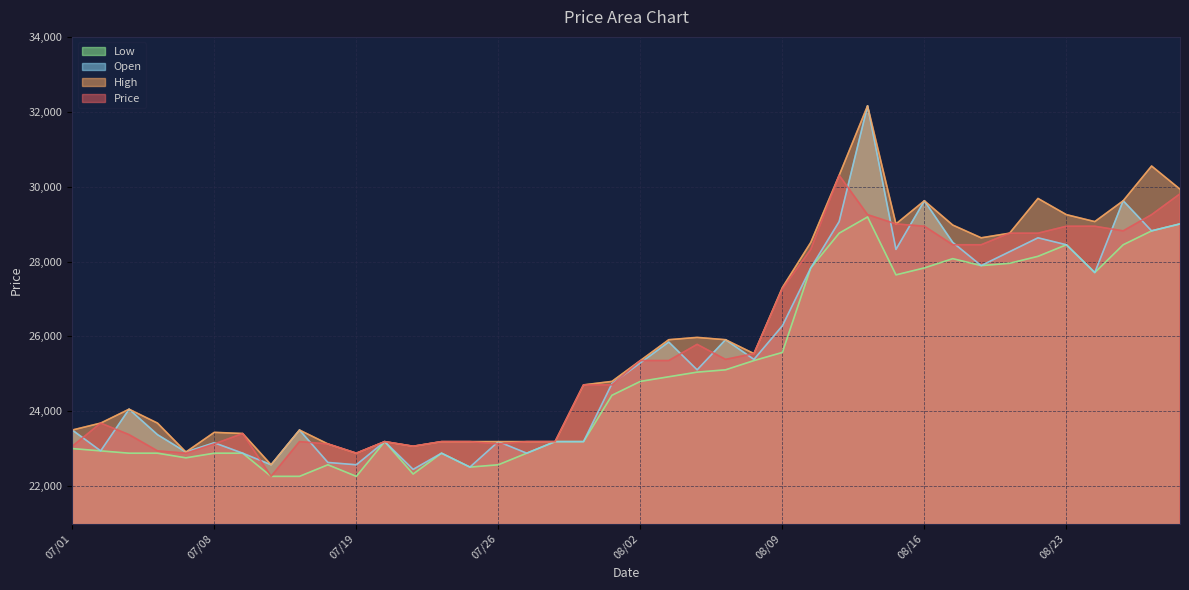

Reading left to right, list all the values displayed in this chart.

Price: 07/01=23068.4	07/02=23686.8	07/05=23377.6	07/06=22944.7	07/07=22882.9	07/08=23130.2	07/09=23408.5	07/12=22264.4	07/13=23192.1	07/15=23130.2	07/19=22882.9	07/20=23192.1	07/21=23068.4	07/22=23192.1	07/23=23192.1	07/26=23130.2	07/27=23192.1	07/28=23192.1	07/29=24707.3	07/30=24707.3	08/02=25356.7	08/03=25356.7	08/04=25789.6	08/05=25387.6	08/06=25542.2	08/09=27273.9	08/10=28325.3	08/11=30304.3	08/12=29253.0	08/13=29005.6	08/16=28943.7	08/17=28449.0	08/18=28449.0	08/19=28758.2	08/20=28758.2	08/23=28943.7	08/24=28943.7	08/25=28820.0	08/26=29253.0	08/27=29809.6
High: 07/01=23501.3	07/02=23686.8	07/05=24057.9	07/06=23686.8	07/07=22913.8	07/08=23439.5	07/09=23408.5	07/12=22573.6	07/13=23501.3	07/15=23130.2	07/19=22882.9	07/20=23192.1	07/21=23068.4	07/22=23192.1	07/23=23192.1	07/26=23192.1	07/27=23192.1	07/28=23192.1	07/29=24707.3	07/30=24800.1	08/02=25356.7	08/03=25913.3	08/04=25975.1	08/05=25913.3	08/06=25542.2	08/09=27304.8	08/10=28510.8	08/11=30304.3	08/12=32159.7	08/13=29005.6	08/16=29624.0	08/17=28974.6	08/18=28634.5	08/19=28758.2	08/20=29685.9	08/23=29253.0	08/24=29067.4	08/25=29624.0	08/26=30551.7	08/27=29933.3
Low: 07/01=23006.5	07/02=22944.7	07/05=22882.9	07/06=22882.9	07/07=22759.2	07/08=22882.9	07/09=22882.9	07/12=22264.4	07/13=22264.4	07/15=22573.6	07/19=22264.4	07/20=23192.1	07/21=22326.2	07/22=22882.9	07/23=22511.8	07/26=22573.6	07/27=22882.9	07/28=23192.1	07/29=23192.1	07/30=24429.0	08/02=24800.1	08/03=24923.8	08/04=25047.5	08/05=25109.3	08/06=25356.7	08/09=25573.1	08/10=27830.5	08/11=28758.2	08/12=29191.1	08/13=27645.0	08/16=27830.5	08/17=28077.9	08/18=27892.3	08/19=27954.2	08/20=28139.7	08/23=28449.0	08/24=27706.8	08/25=28449.0	08/26=28820.0	08/27=29005.6
Open: 07/01=23501.3	07/02=22944.7	07/05=24057.9	07/06=23377.6	07/07=22913.8	07/08=23161.2	07/09=22882.9	07/12=22573.6	07/13=23501.3	07/15=22635.5	07/19=22573.6	07/20=23192.1	07/21=22449.9	07/22=22882.9	07/23=22511.8	07/26=23192.1	07/27=22882.9	07/28=23192.1	07/29=23192.1	07/30=24738.2	08/02=25294.8	08/03=25851.4	08/04=25109.3	08/05=25913.3	08/06=25387.6	08/09=26284.4	08/10=27830.5	08/11=29067.4	08/12=32159.7	08/13=28325.3	08/16=29624.0	08/17=28510.8	08/18=27892.3	08/19=28263.4	08/20=28634.5	08/23=28449.0	08/24=27706.8	08/25=29624.0	08/26=28820.0	08/27=29005.6